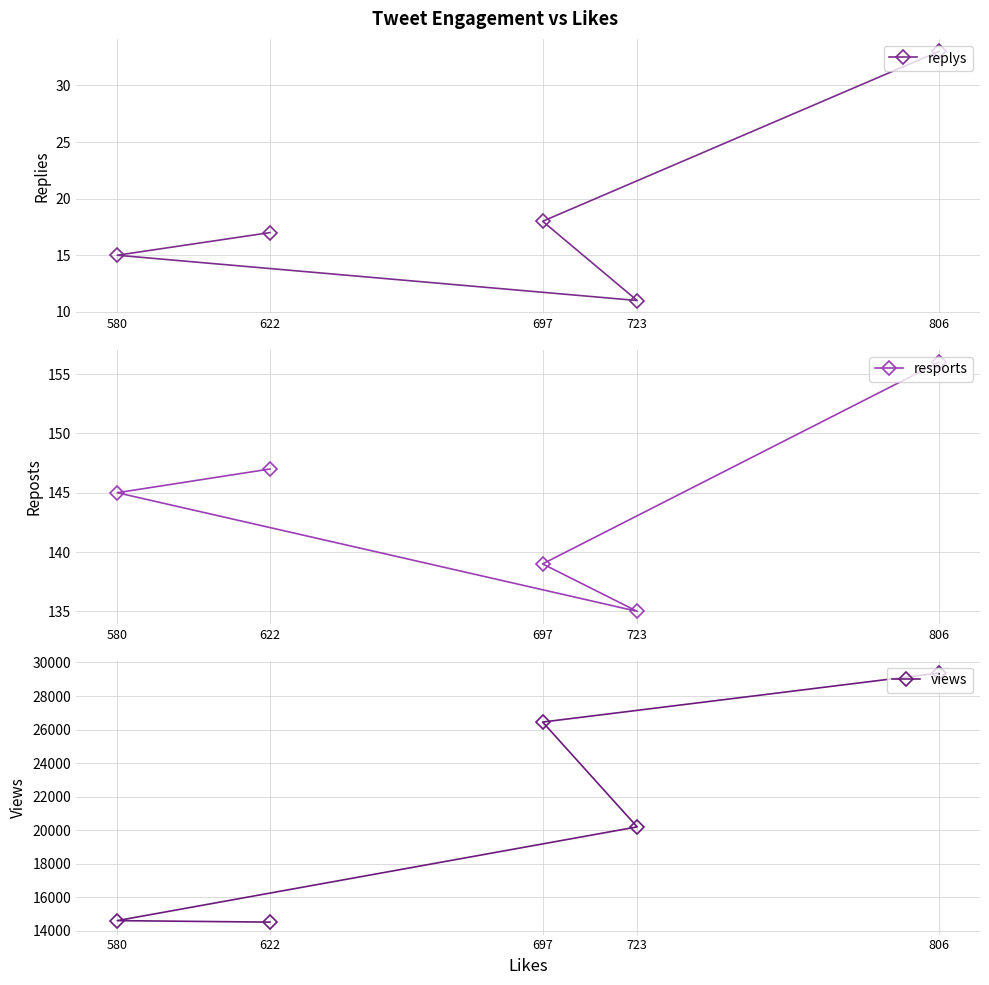

Reading left to right, what are all the values shown in this chart?

replys: 580=15	622=17	697=18	723=11	806=33
resports: 580=145	622=147	697=139	723=135	806=156
views: 580=14608	622=14518	697=26447	723=20197	806=29368